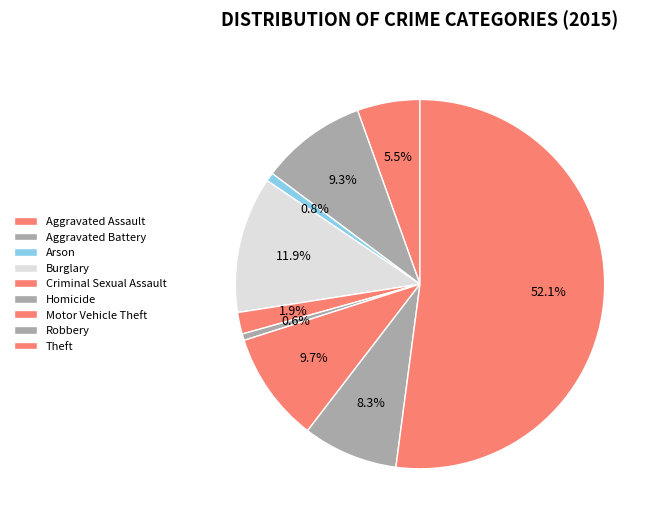

Rank the categories by value from highest to lowest.

Theft, Burglary, Motor Vehicle Theft, Aggravated Battery, Robbery, Aggravated Assault, Criminal Sexual Assault, Arson, Homicide